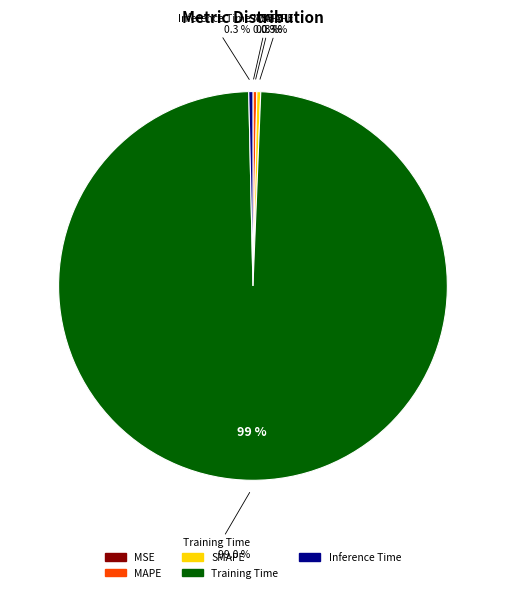

What is the smallest slice in the pie chart?

MSE